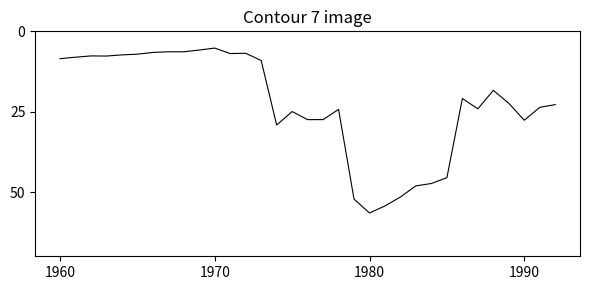

What is the smallest value displayed?

5.2